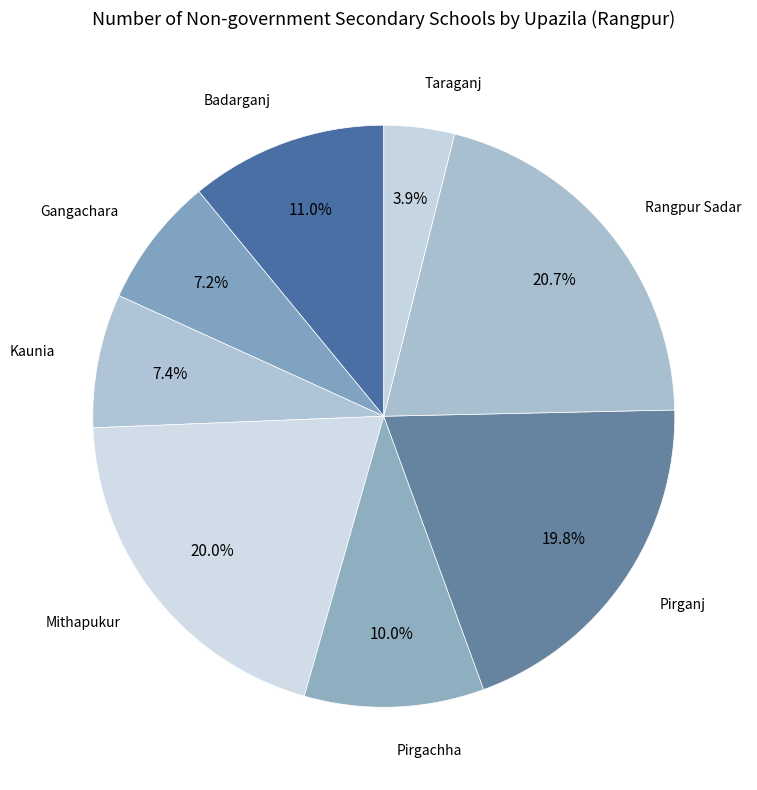

Rank the categories by value from highest to lowest.

Rangpur Sadar, Mithapukur, Pirganj, Badarganj, Pirgachha, Kaunia, Gangachara, Taraganj